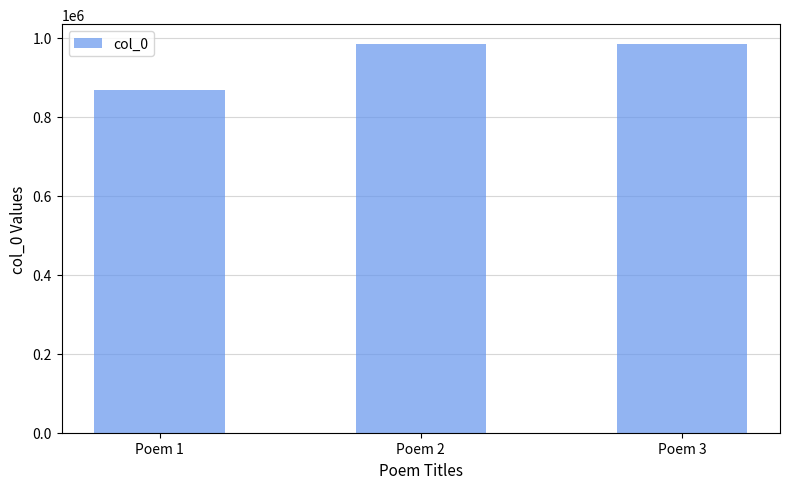

Count the number of categories in the chart.

3